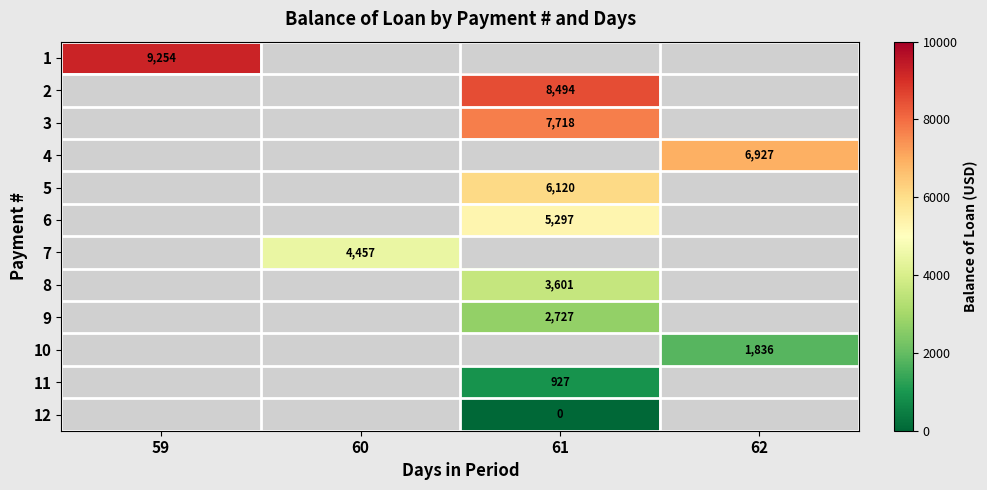

The 1 series shows 9254.0 at 59. True or false?

True